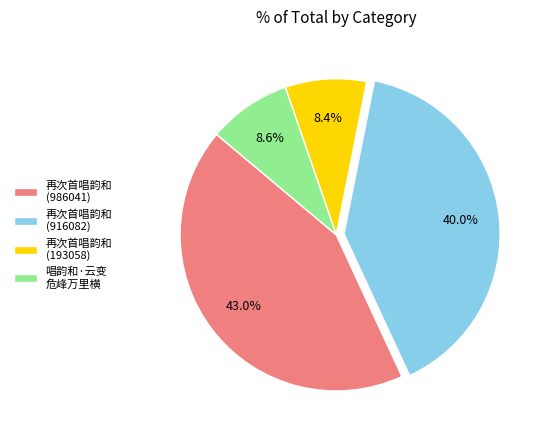

Is 再次首唱韵和 (986041) the majority of the pie?

No